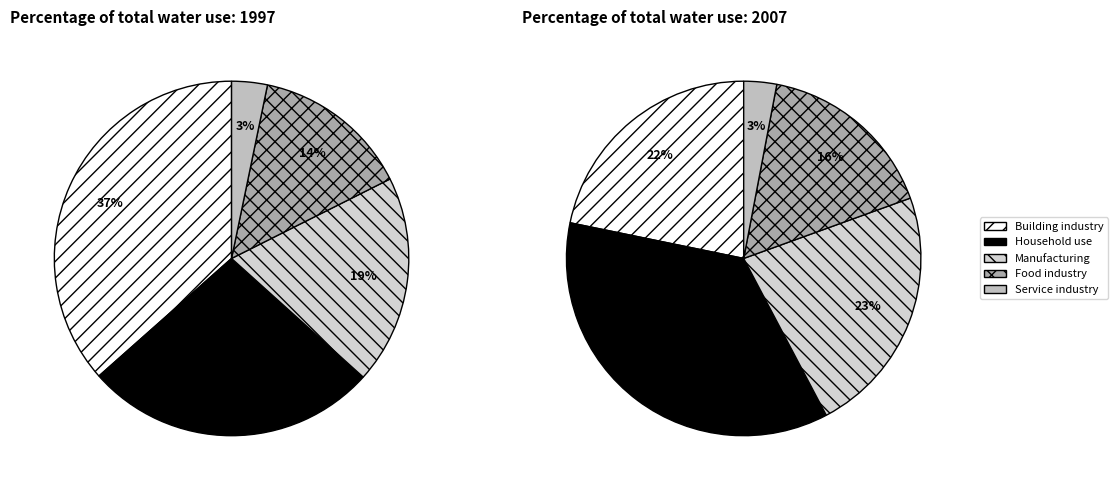

True or false: 4 accounts for 10% of the total.

False